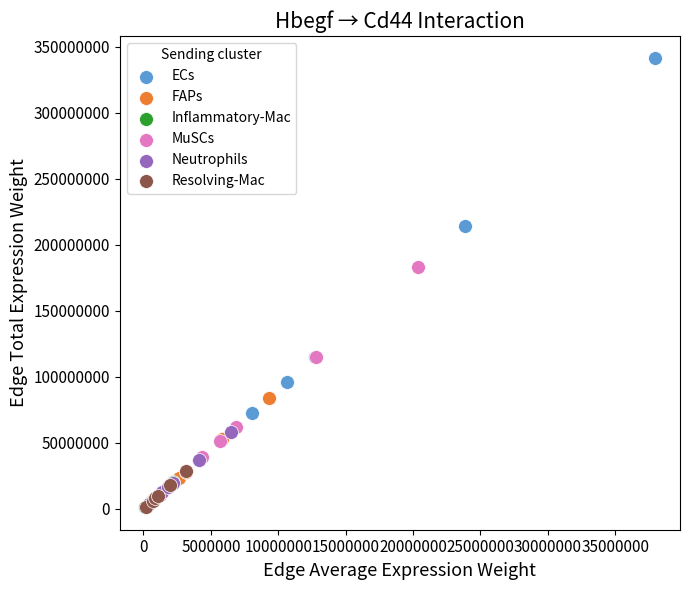

Which series contains the highest Y value?

ECs